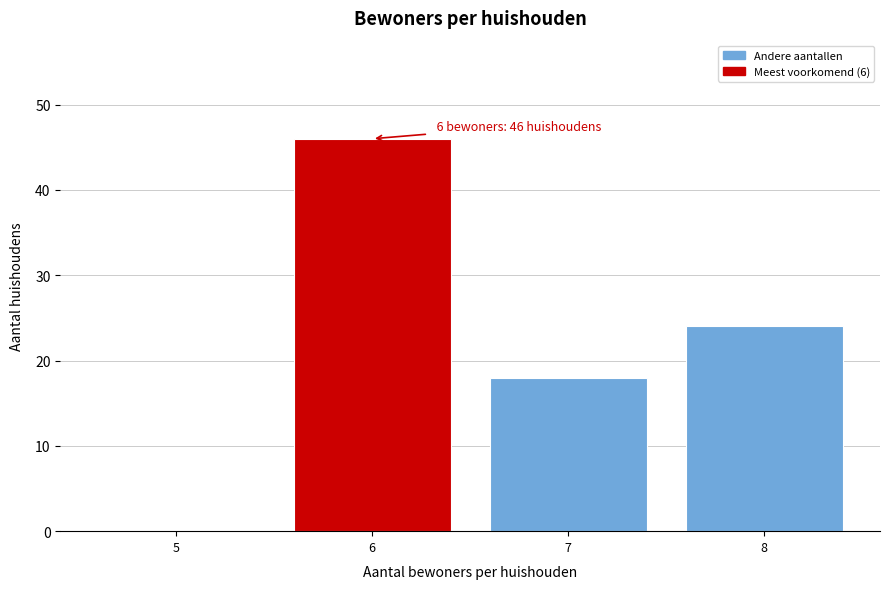

Reading left to right, what are all the values shown in this chart?

5=0	6=46	7=18	8=24